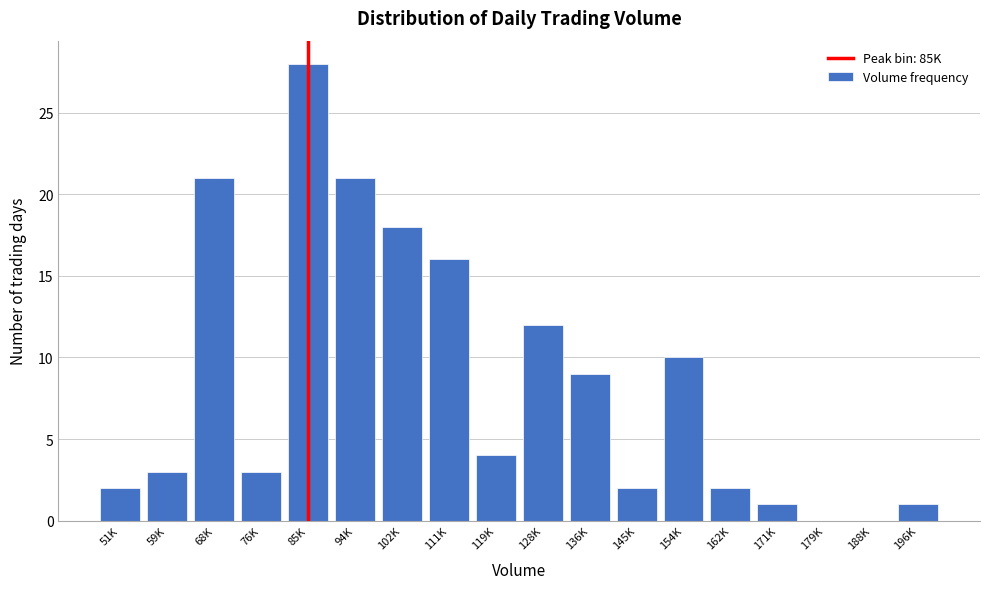

Reading left to right, what are all the values shown in this chart?

51K=2	59K=3	68K=21	76K=3	85K=28	94K=21	102K=18	111K=16	119K=4	128K=12	136K=9	145K=2	154K=10	162K=2	171K=1	179K=0	188K=0	196K=1